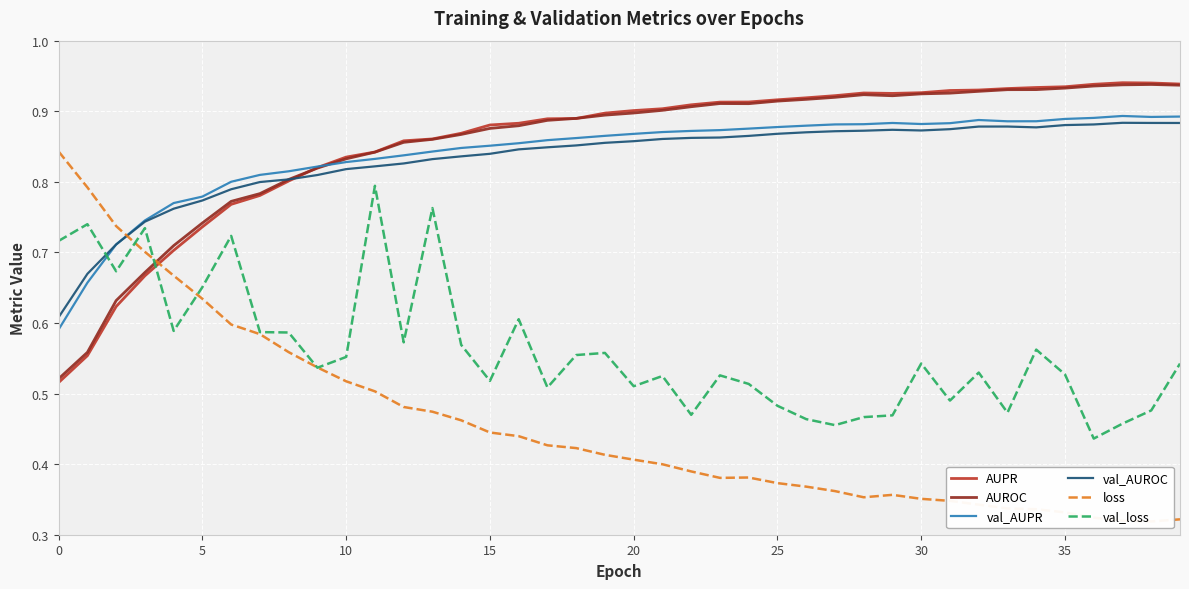

What is the label of the 17th point from the right?

23